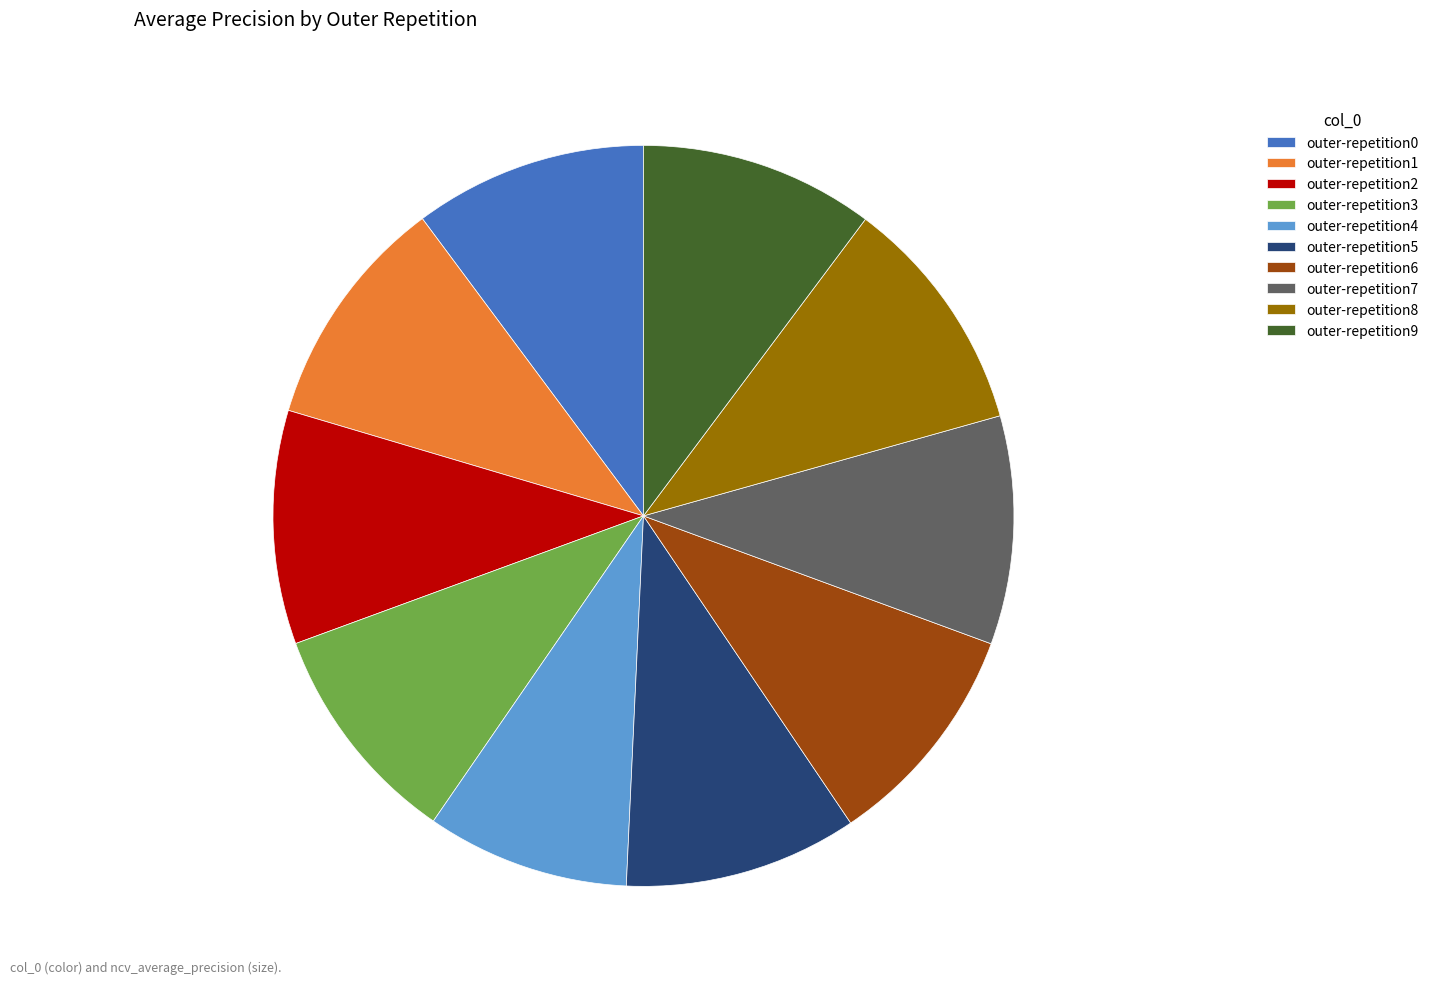

Does outer-repetition1 represent more than half of the total?

No